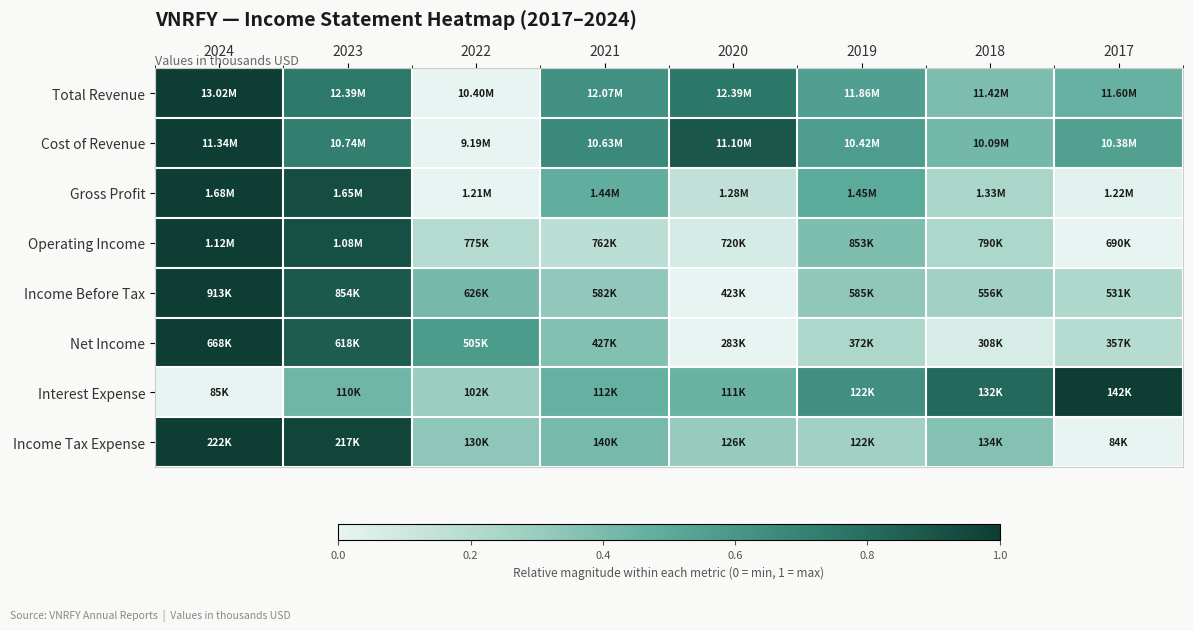

Between 2018 and 2017, which is larger?

2017